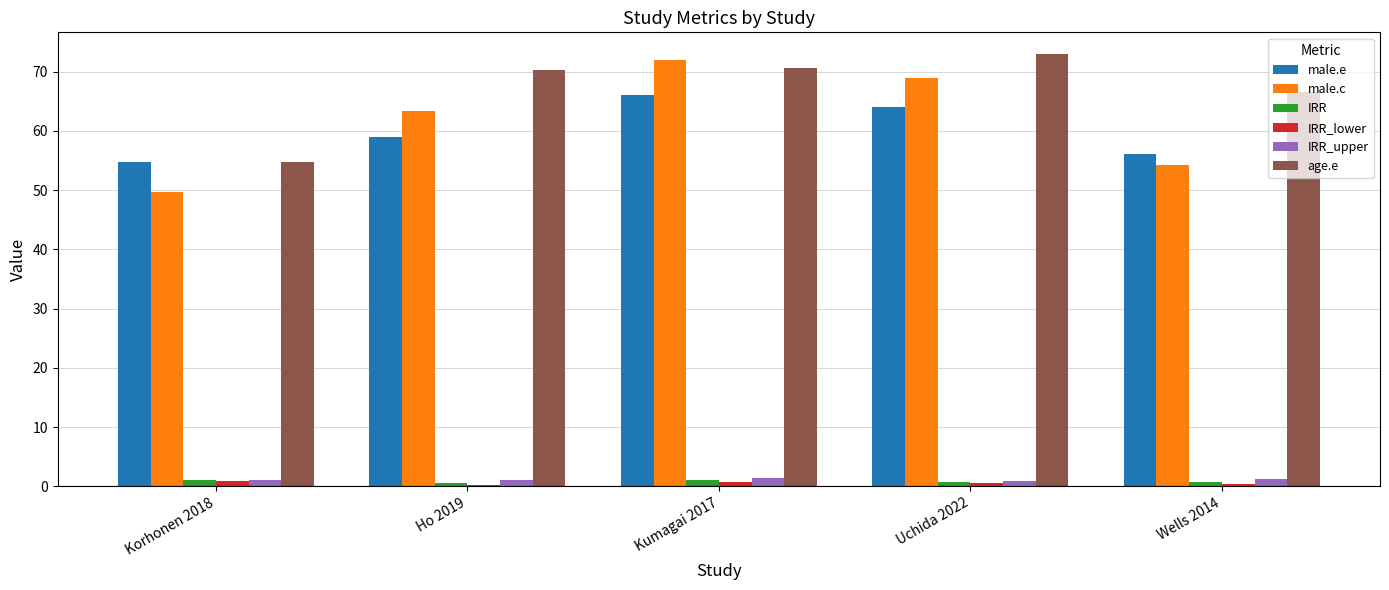

What is the sum of all age.e values?

335.2